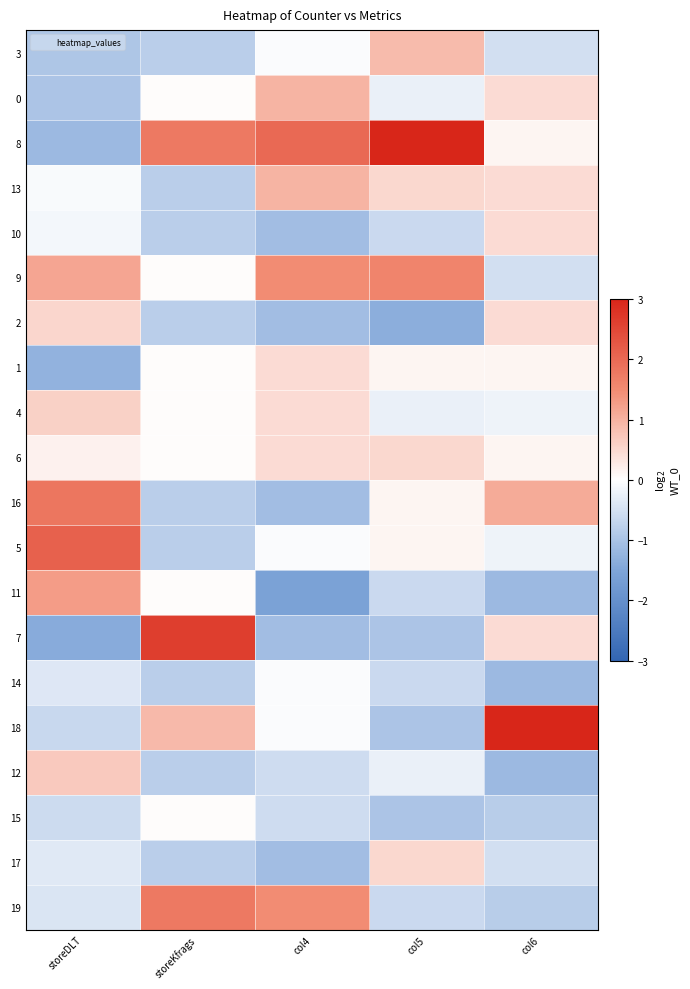

What is the spread (max minus min) of values at storeKfrags?

3.4